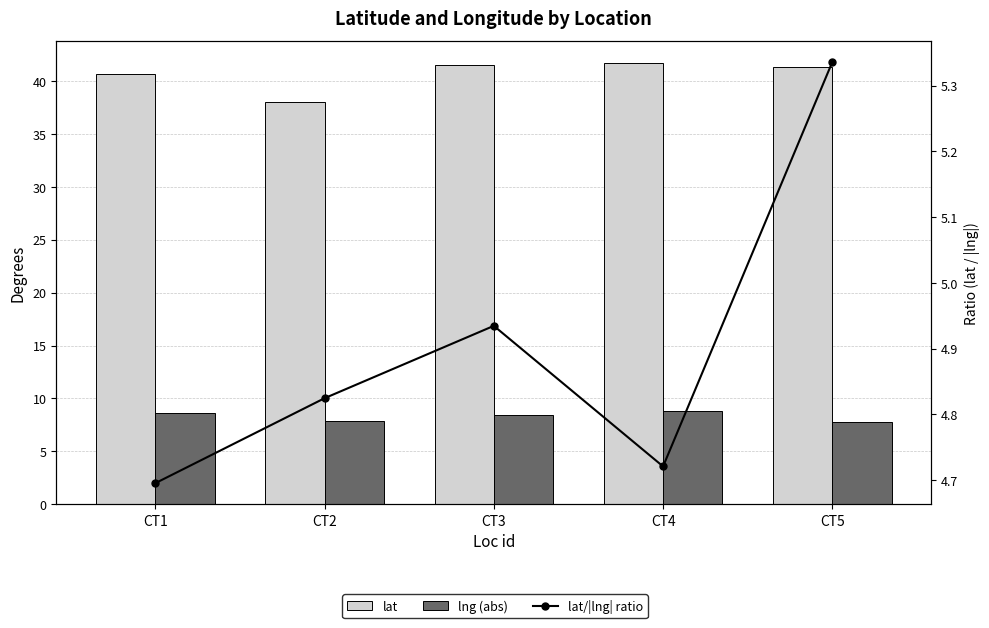

Between CT4 and CT1, which is larger?

CT4